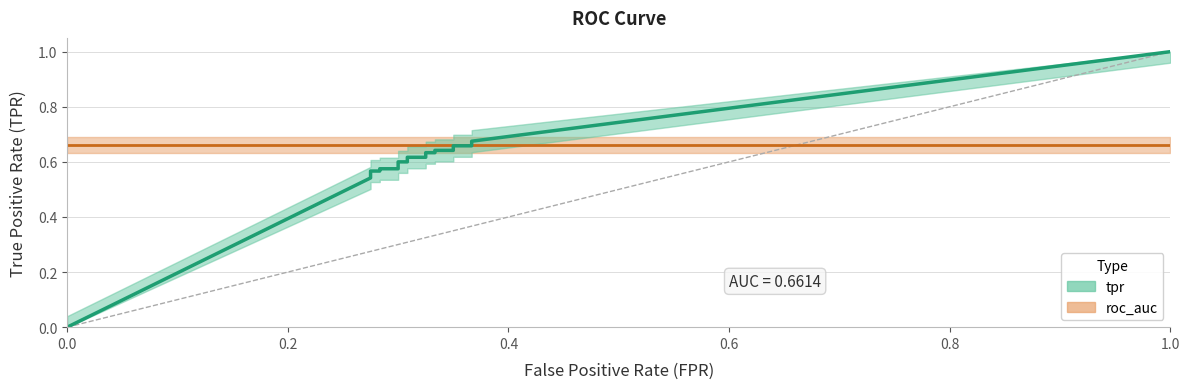

True or false: tpr has more than 0 points higher than both neighbors.

False